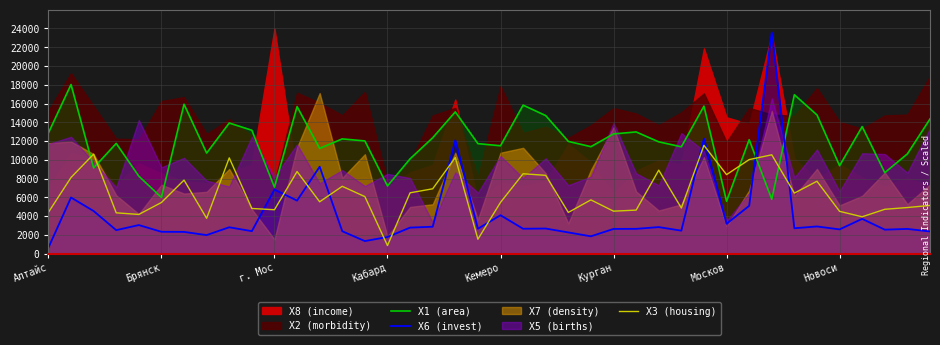

After their last crossing, which series has the higher values: X1 (area) or X3 (housing)?

X1 (area)